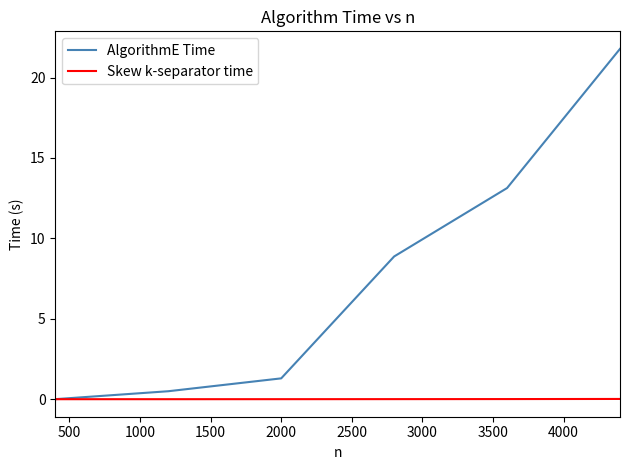

Which series has the widest spread of values?

AlgorithmE Time